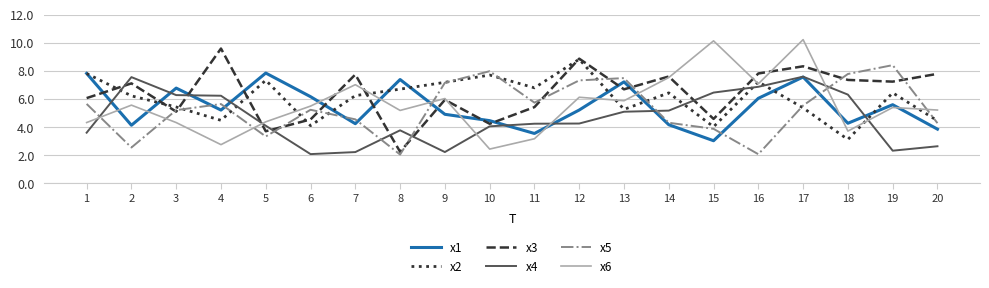

Is this an area chart (filled region under the line)?

No